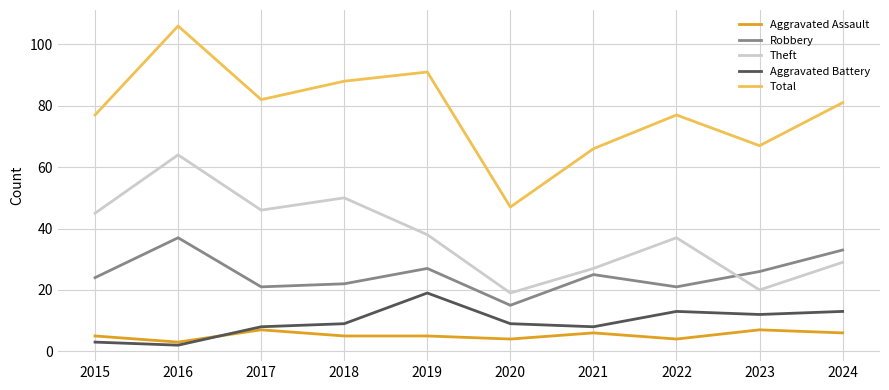

What are all the series names shown in the legend?

Aggravated Assault, Robbery, Theft, Aggravated Battery, Total